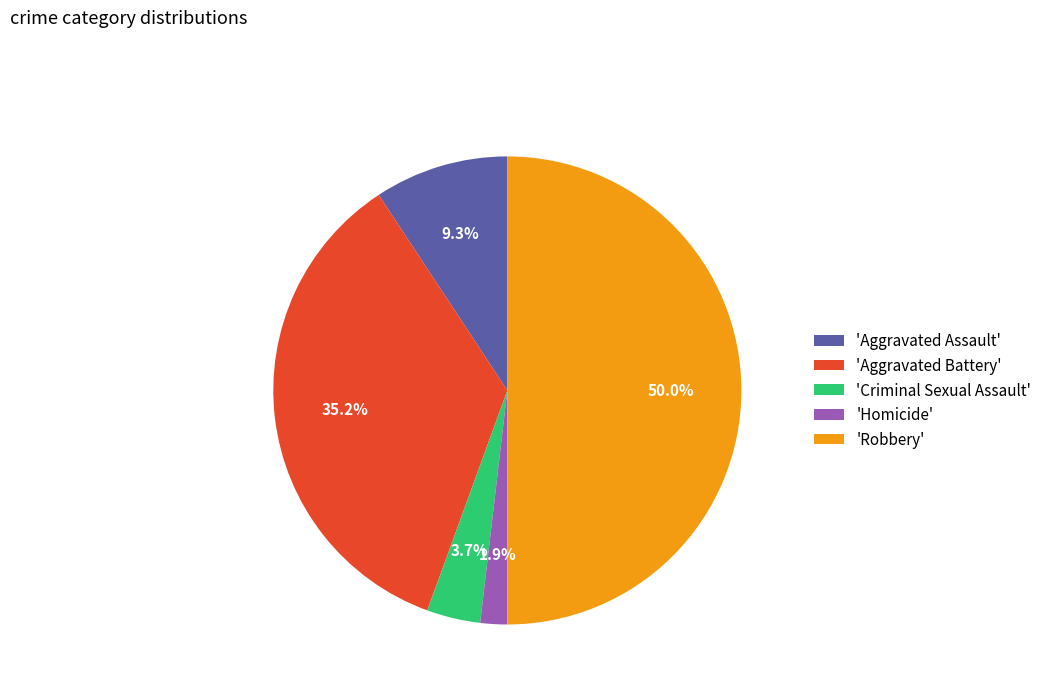

How many segments does this pie chart have?

5